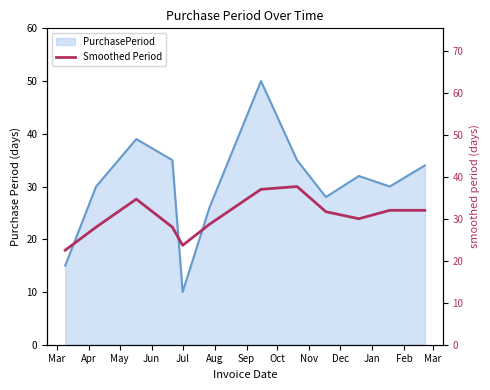

The chart shows a value of 21.0 at Dec. True or false?

False